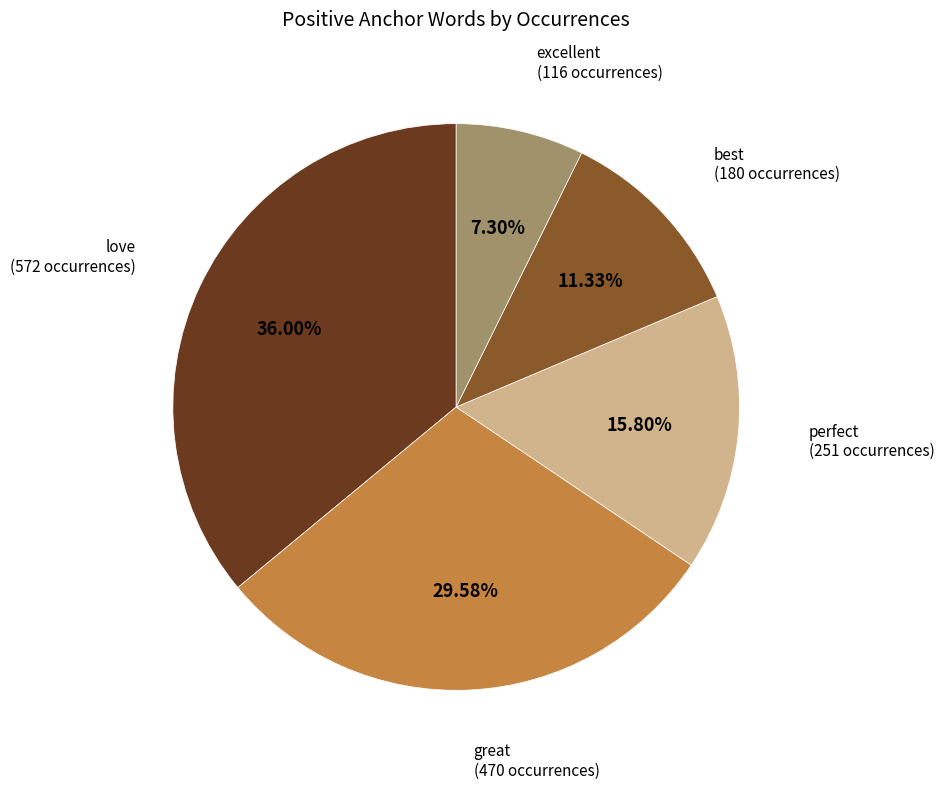

Does any single category account for the majority?

No